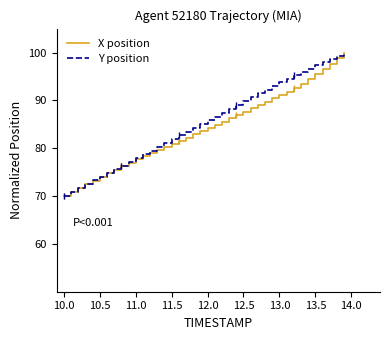

What is the lowest value of the Y position series?

70.0